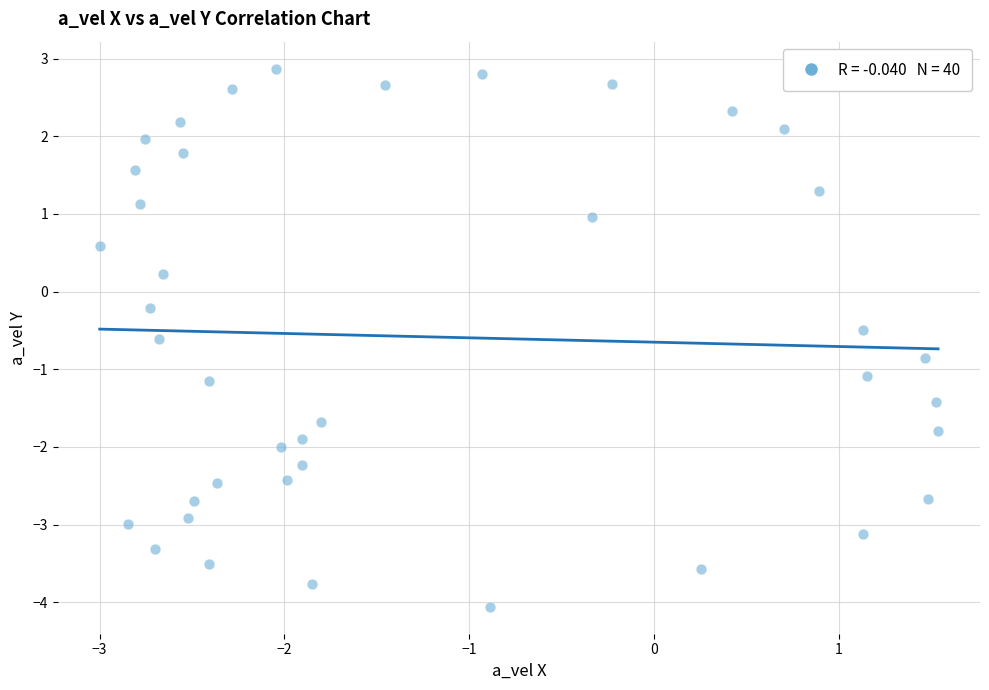

What is the range of X values (max minus min)?

4.5